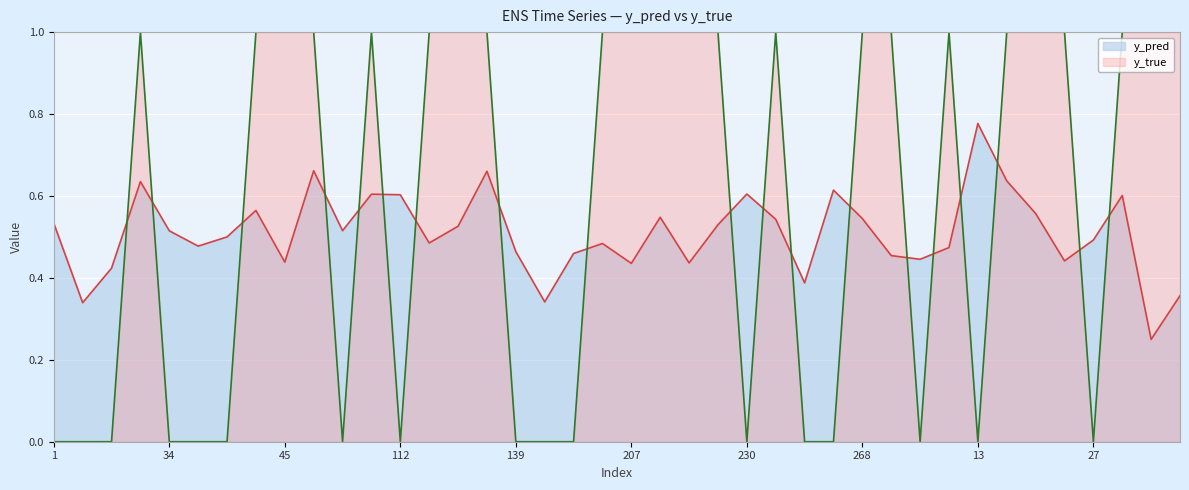

What is the total value across all series at 69?

0.5